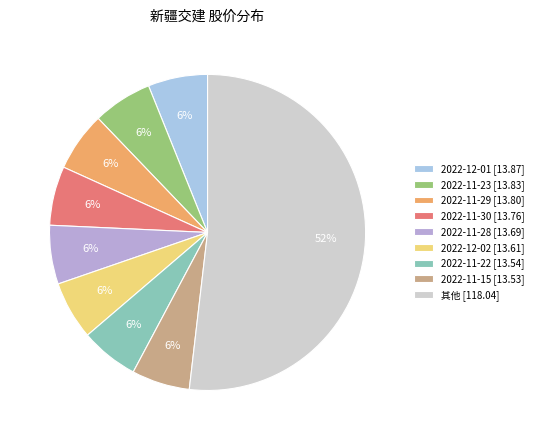

How many segments does this pie chart have?

9